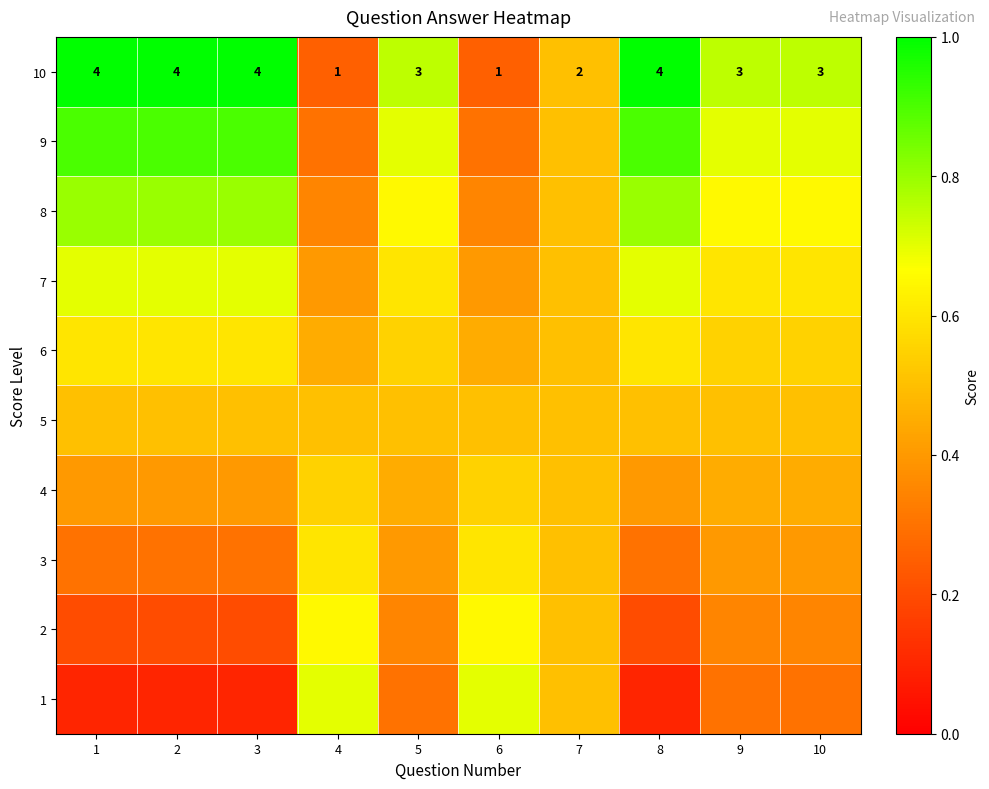

What is the sum of the 5 values at 2 and 9?

1.0